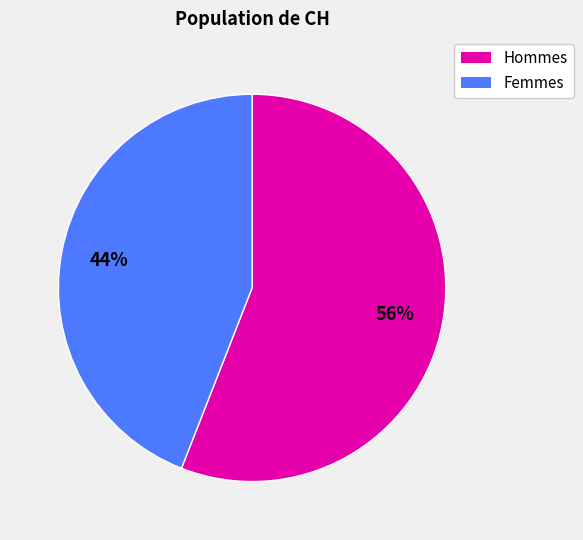

Does any single category account for the majority?

Yes